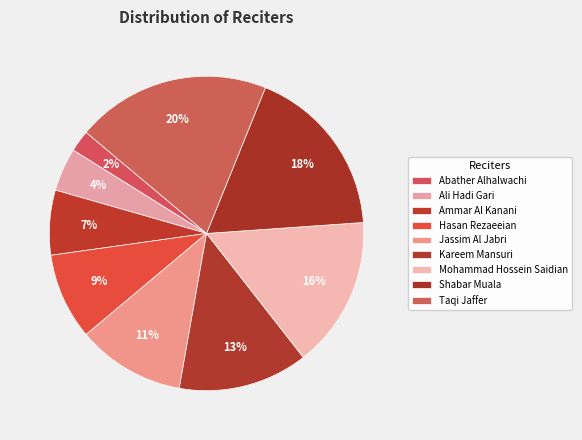

True or false: Jassim Al Jabri accounts for 24% of the total.

False